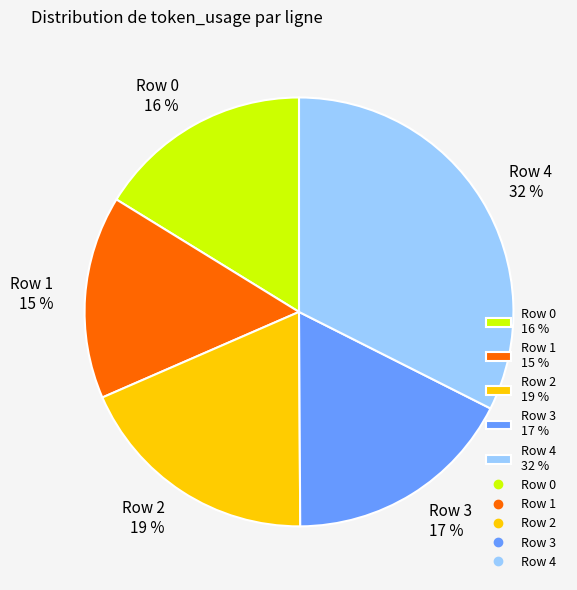

The Row 3 slice represents 17% of the pie. True or false?

True